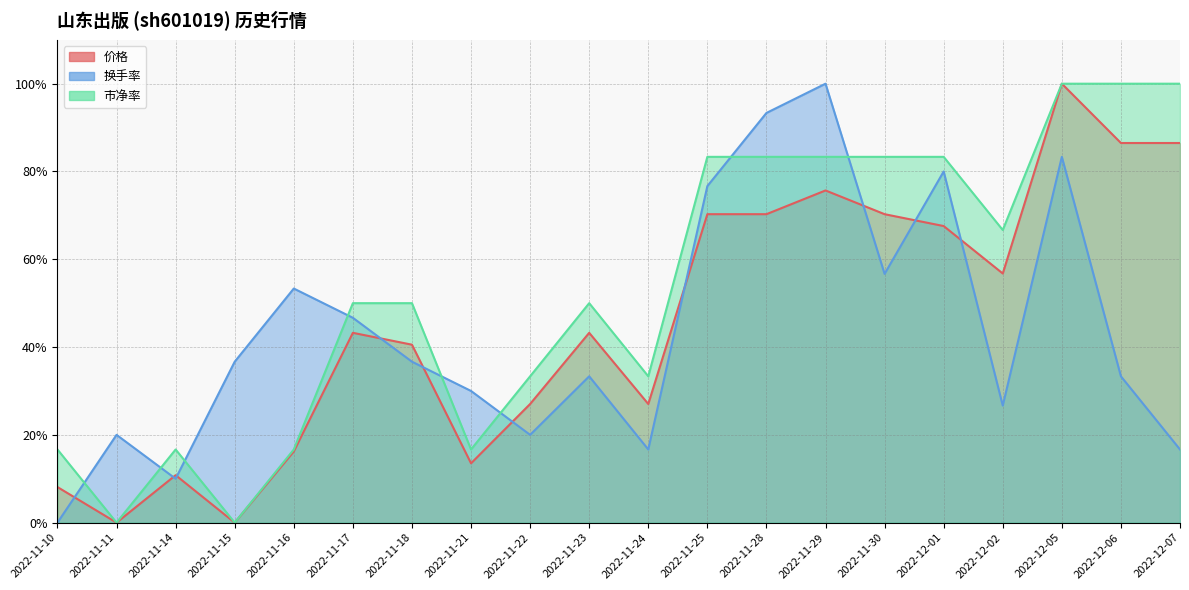

Between 2022-11-22 and 2022-12-05, which series saw the biggest shift?

价格